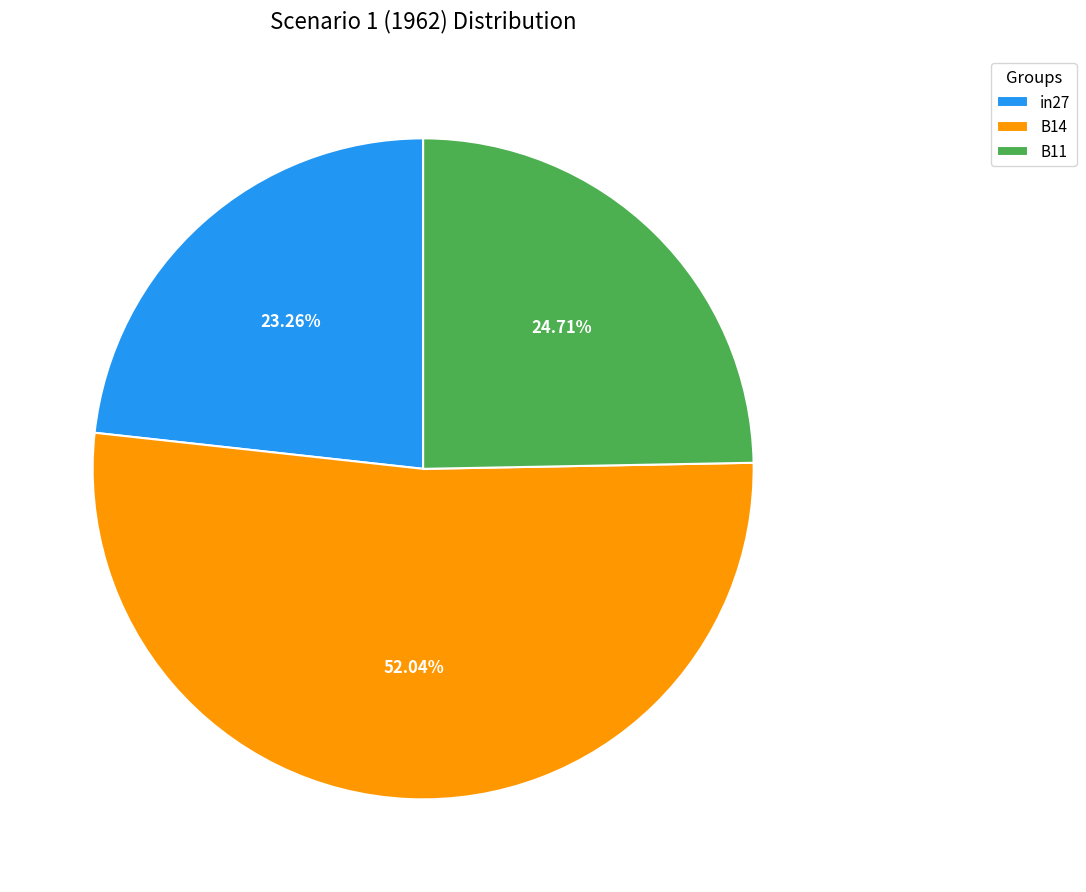

The in27 slice represents 23% of the pie. True or false?

True